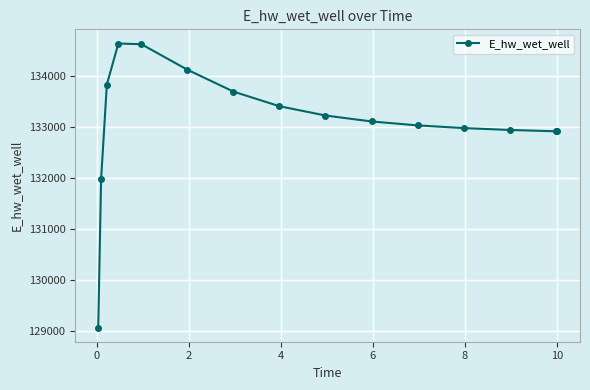

What is the greatest value displayed?

134630.9